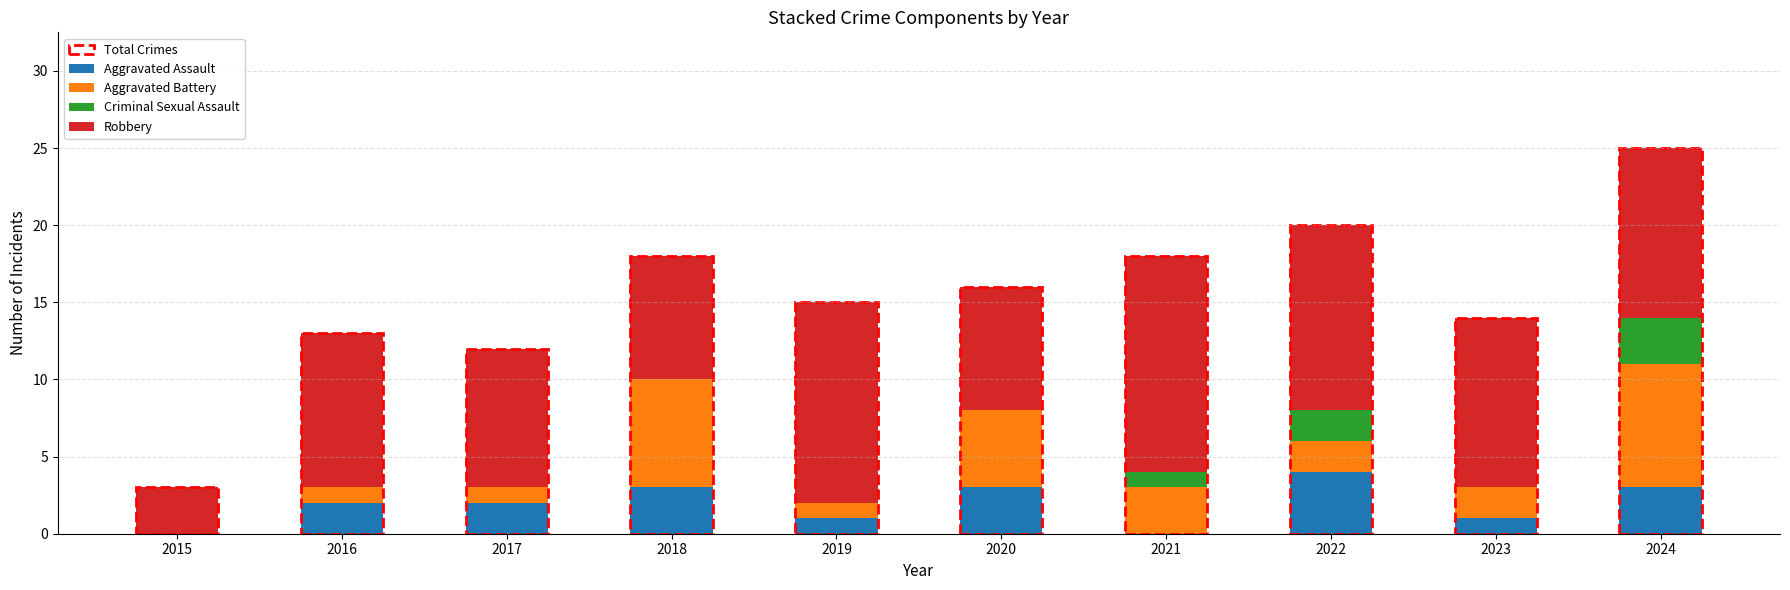

At which category is the sum across all series the highest?

2024